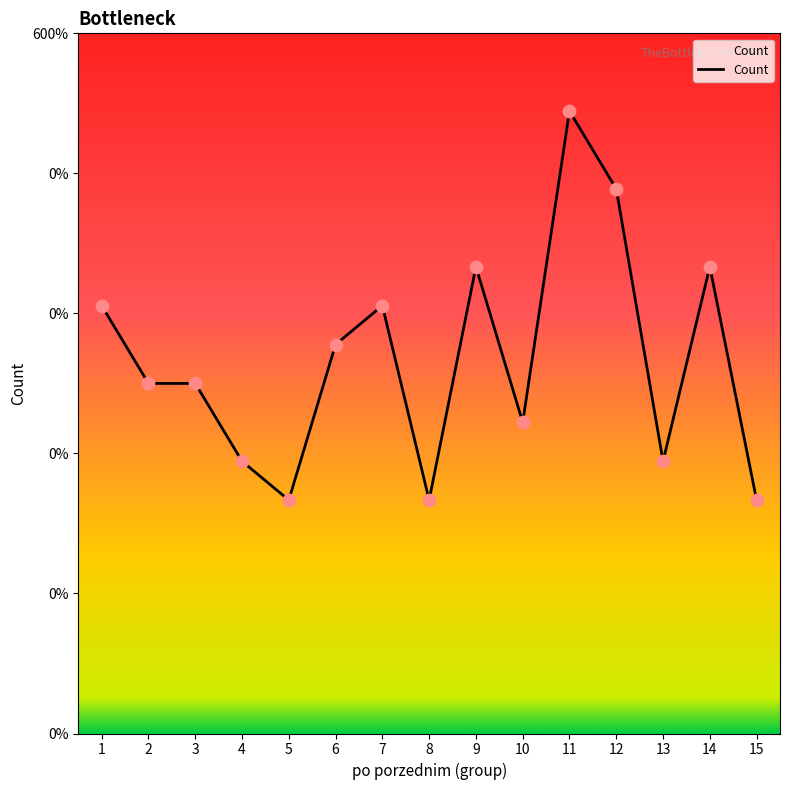

Is this an area chart (filled region under the line)?

Yes